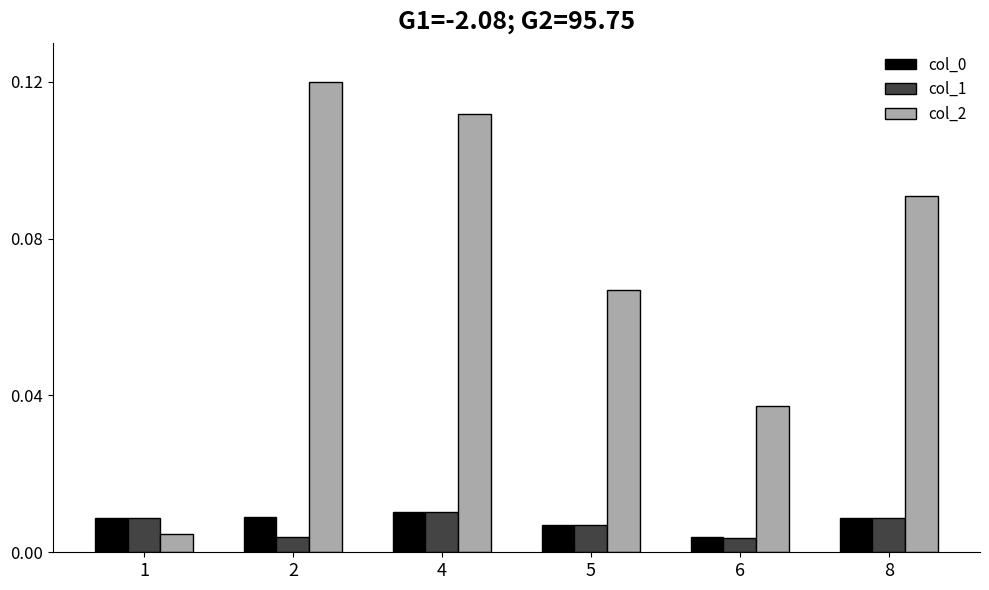

The col_2 series shows 0.0 at 8. True or false?

False